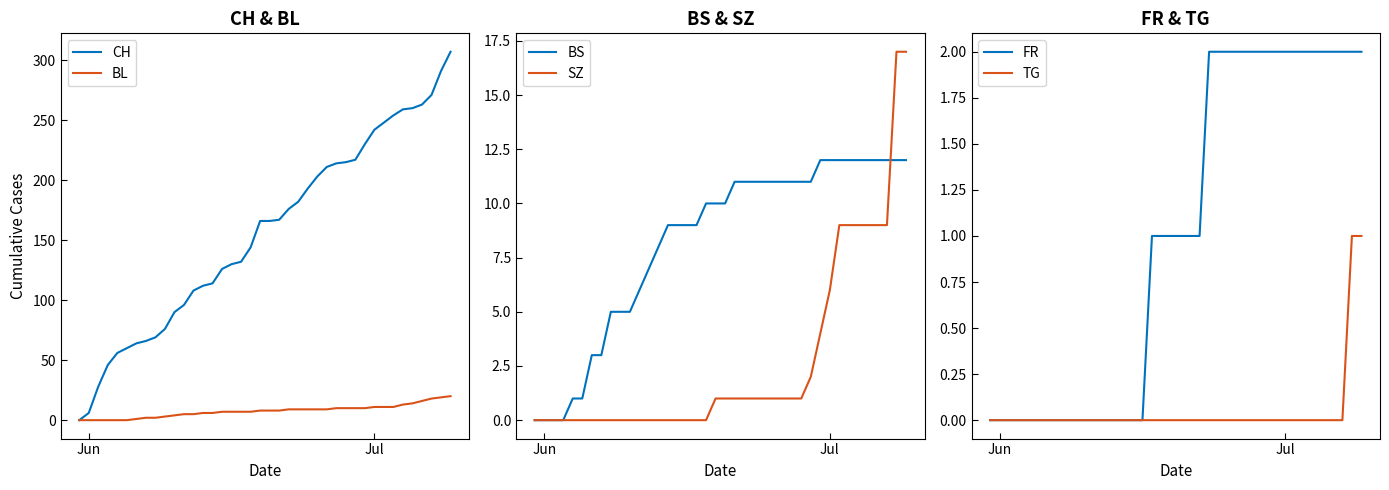

The value of CH at Jul is 242. True or false?

True